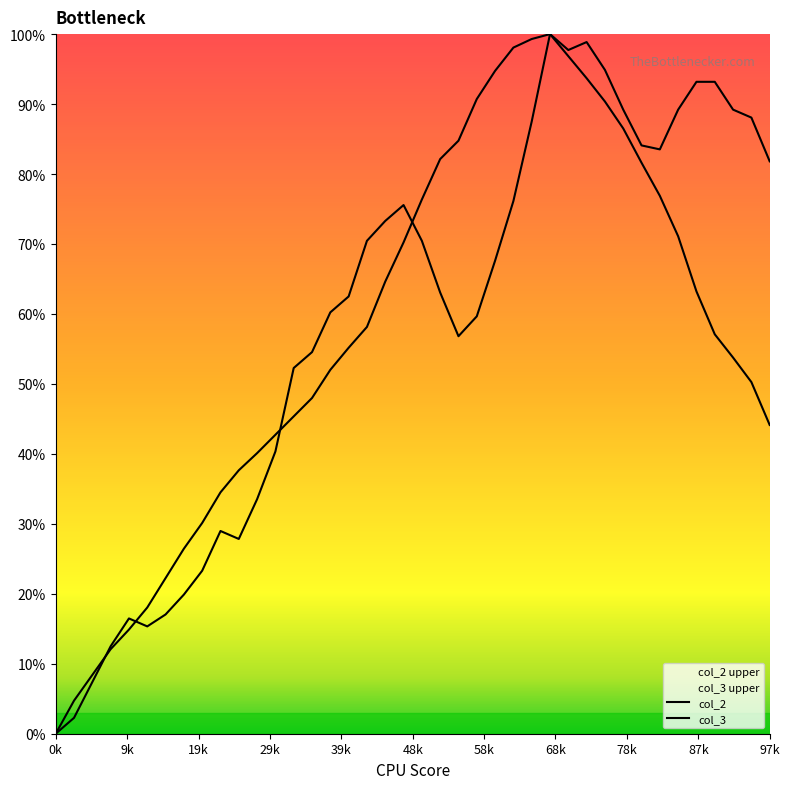

Which has a higher value, 12 or 11?

12